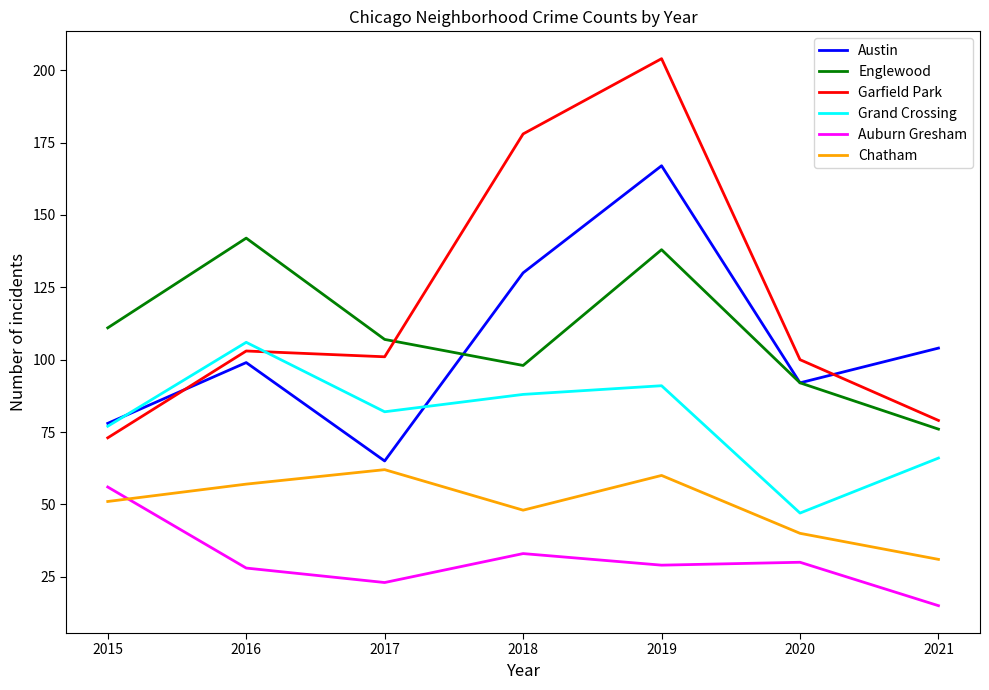

At which label does Grand Crossing reach its minimum?

2020